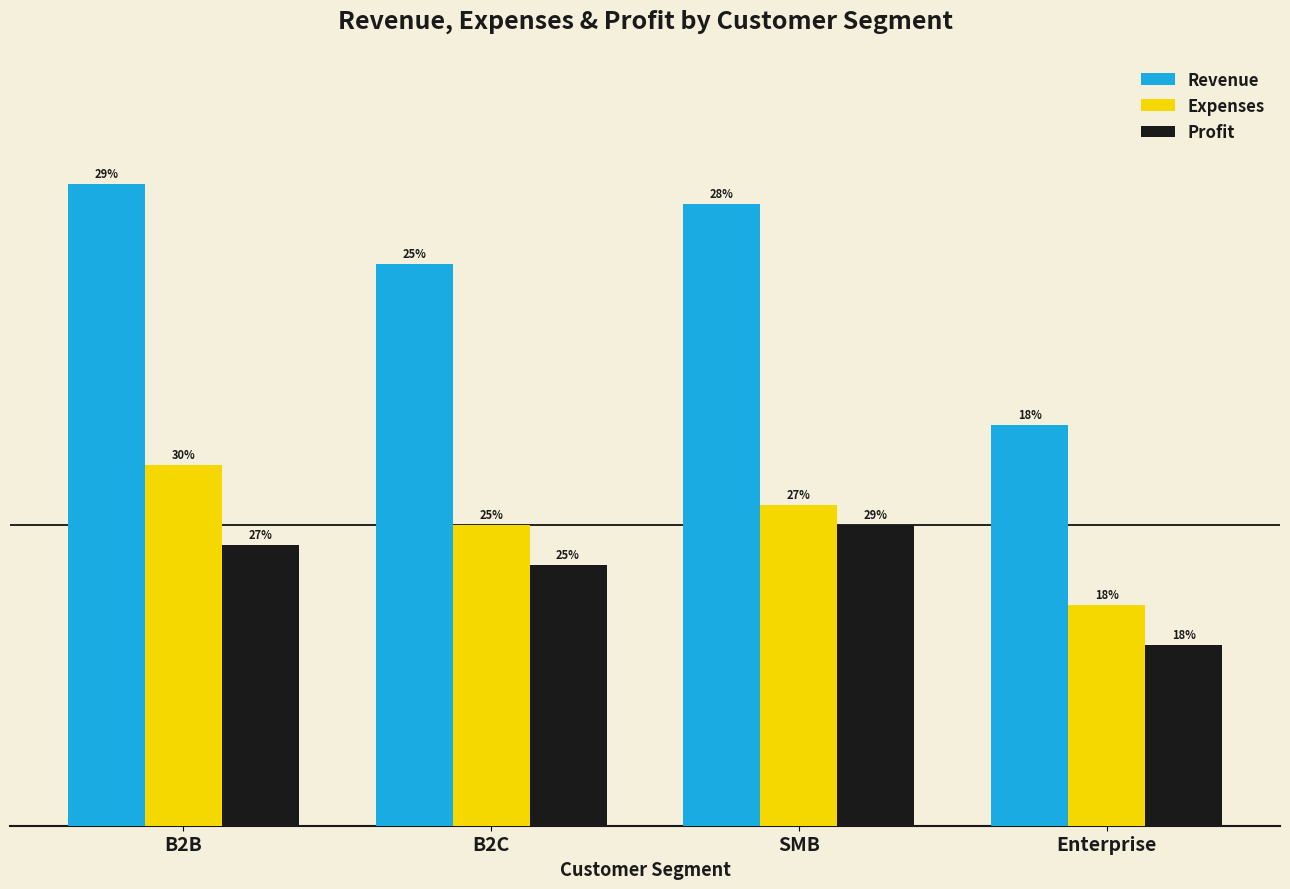

Which series has the largest total across all categories?

Revenue